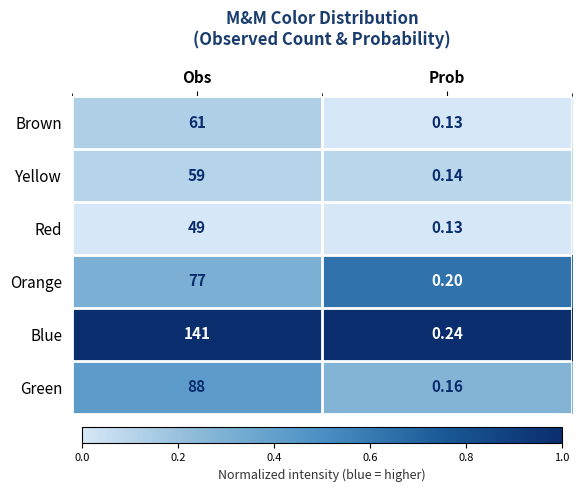

At how many categories does at least one series exceed 0?

2